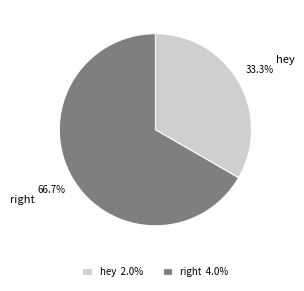

How many slices are in this pie chart?

2